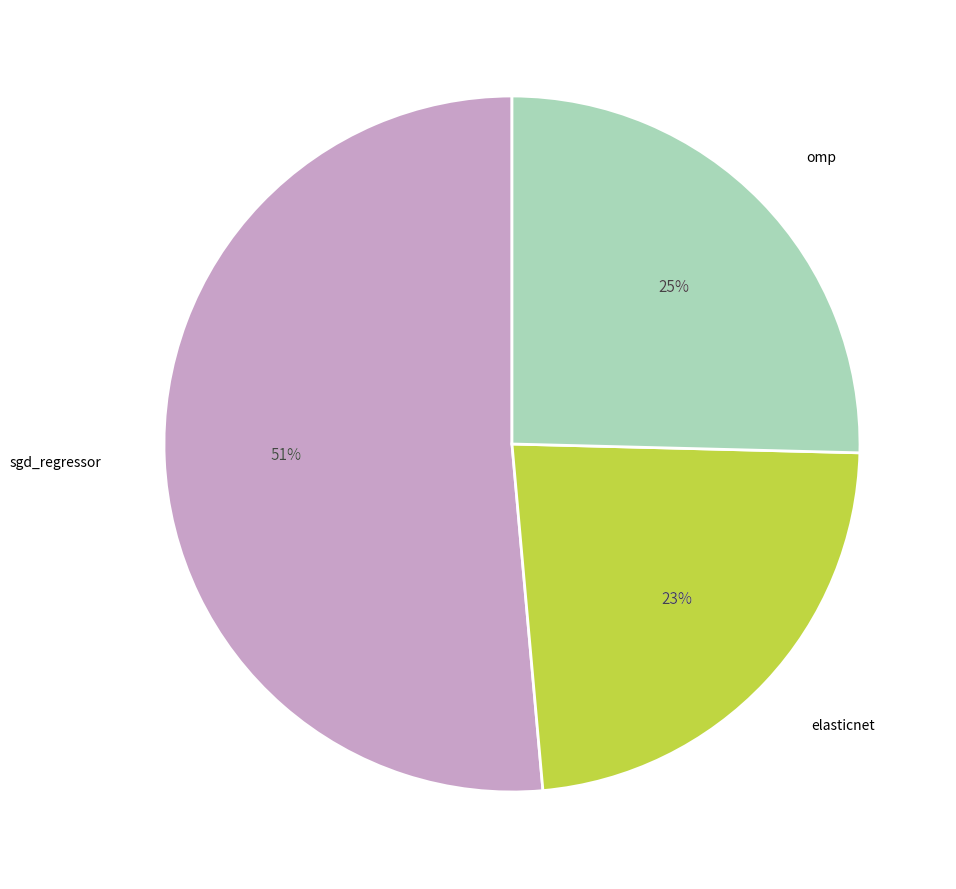

What is the smallest slice in the pie chart?

elasticnet